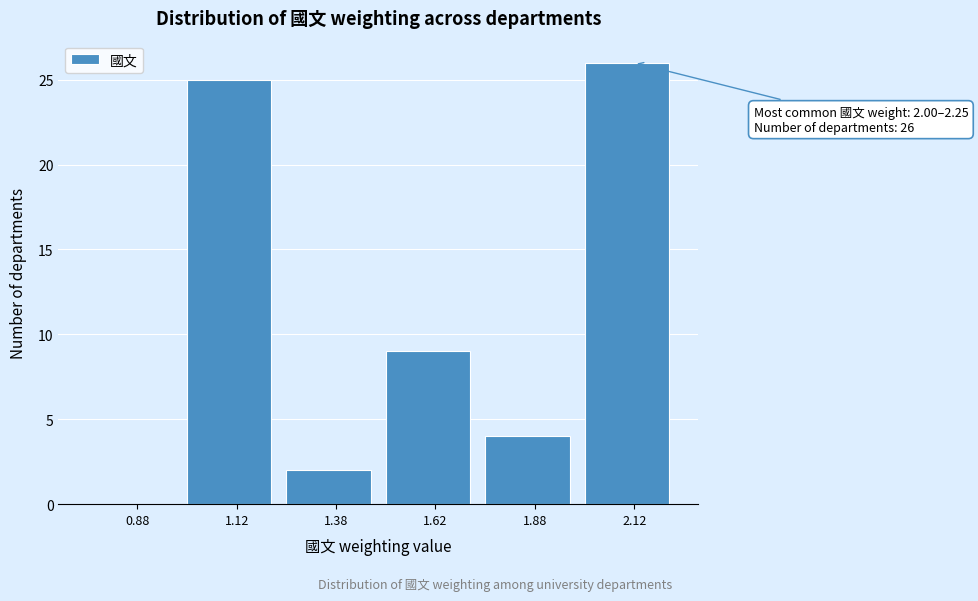

Over which range of the x-axis is the bar tallest?

2.00 to 2.25